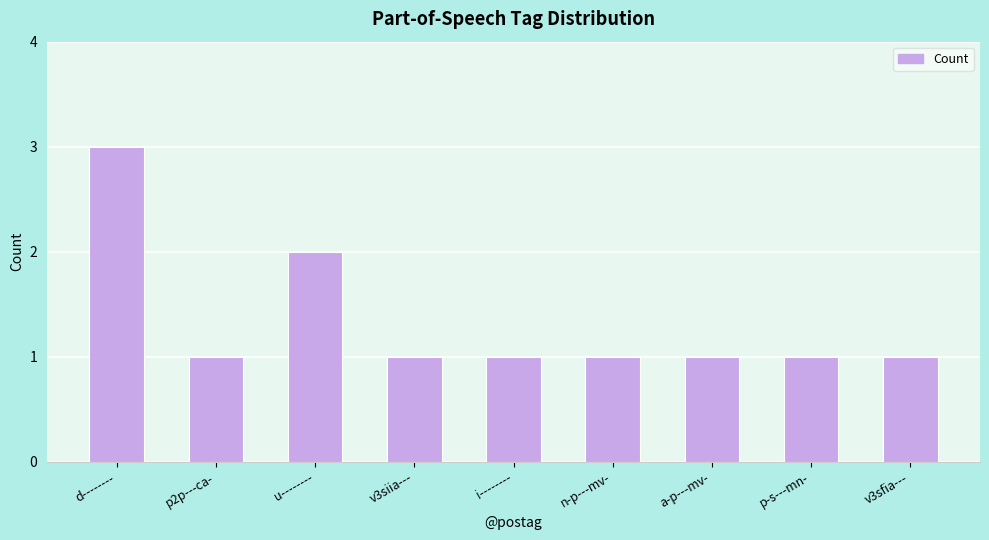

At which category does the chart reach its peak across all series?

d--------